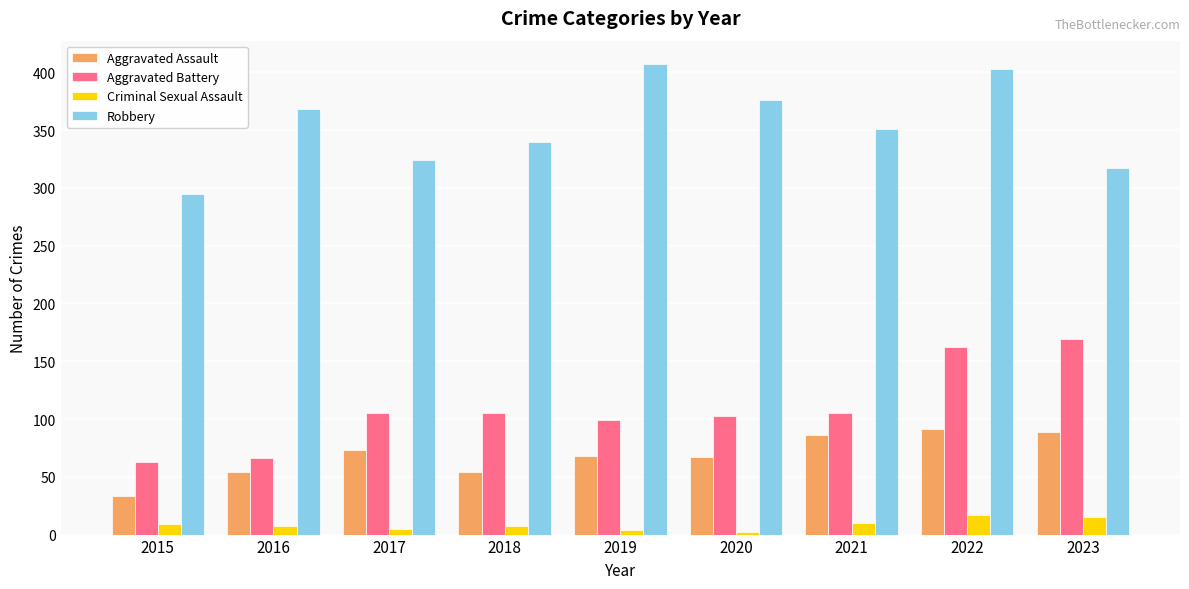

What is the minimum value for Robbery?

295